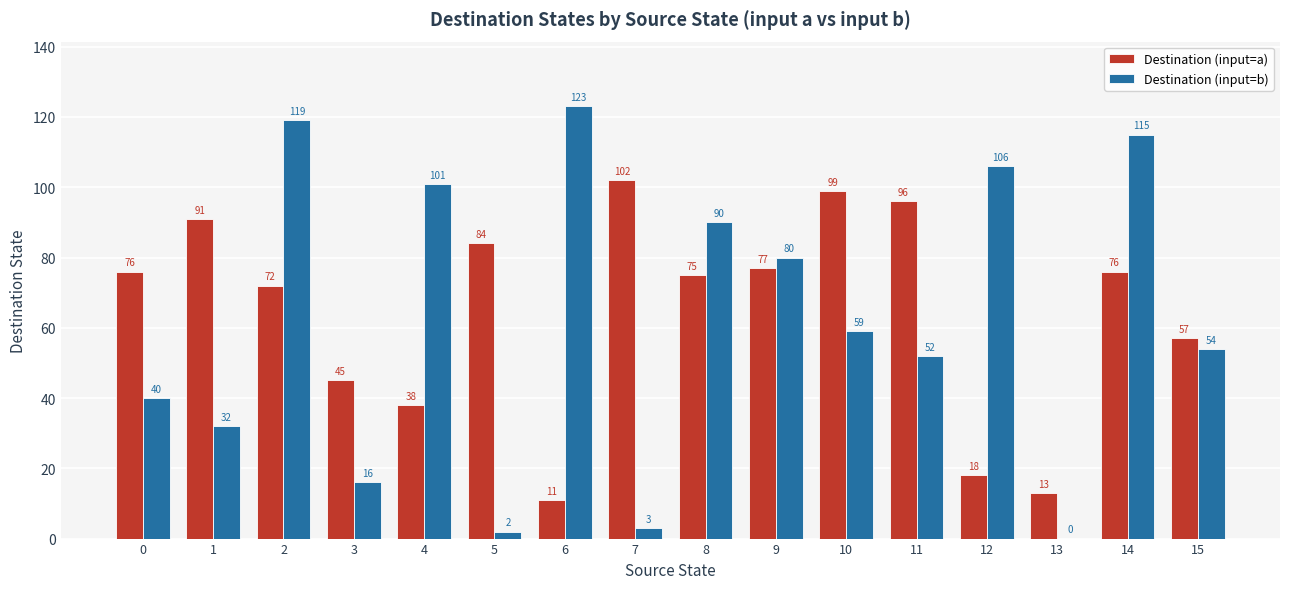

What is the average value of the Destination (input=a) series?

64